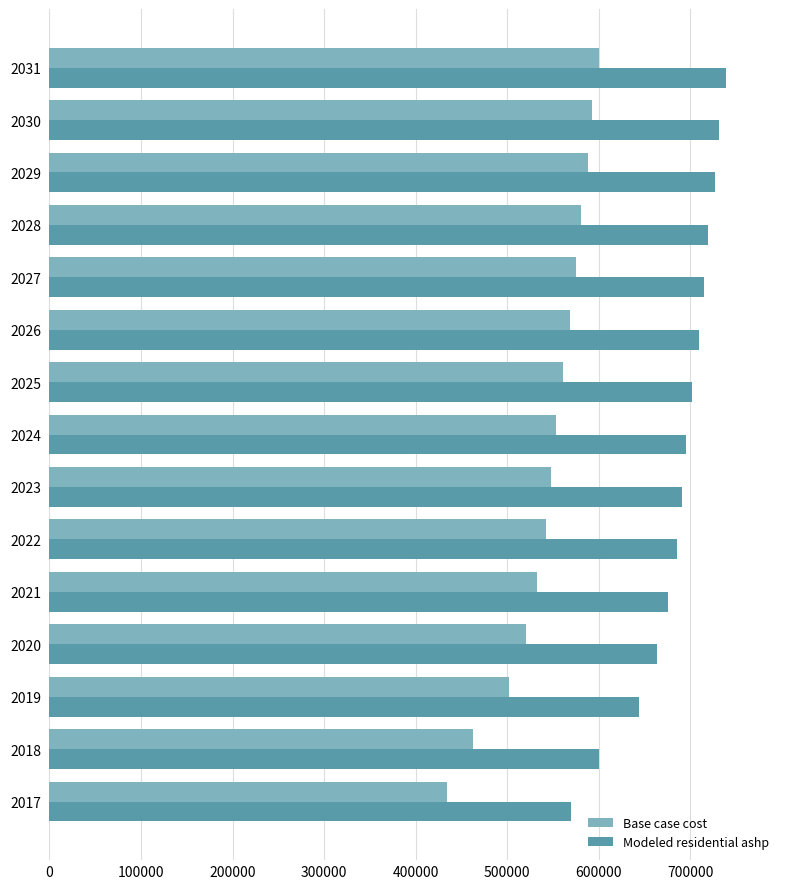

The value of Modeled residential ashp at 2028 is 1164027.2. True or false?

False